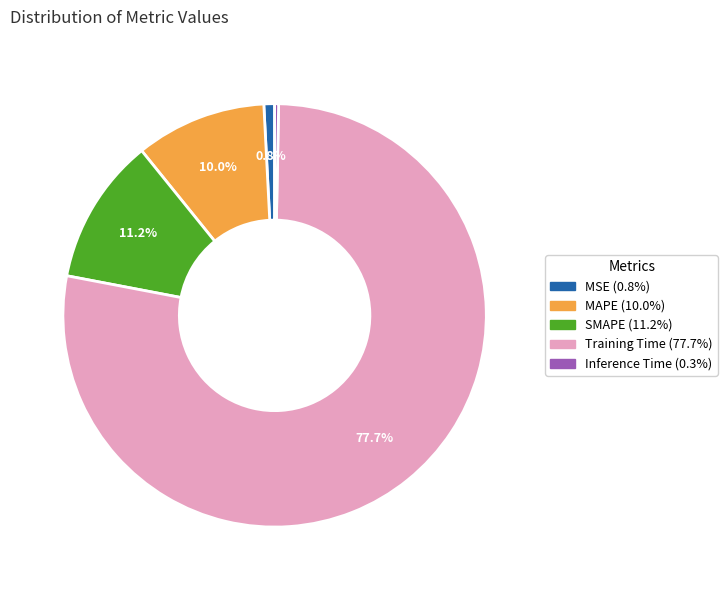

What is the total percentage of MAPE and MSE?

10.8%